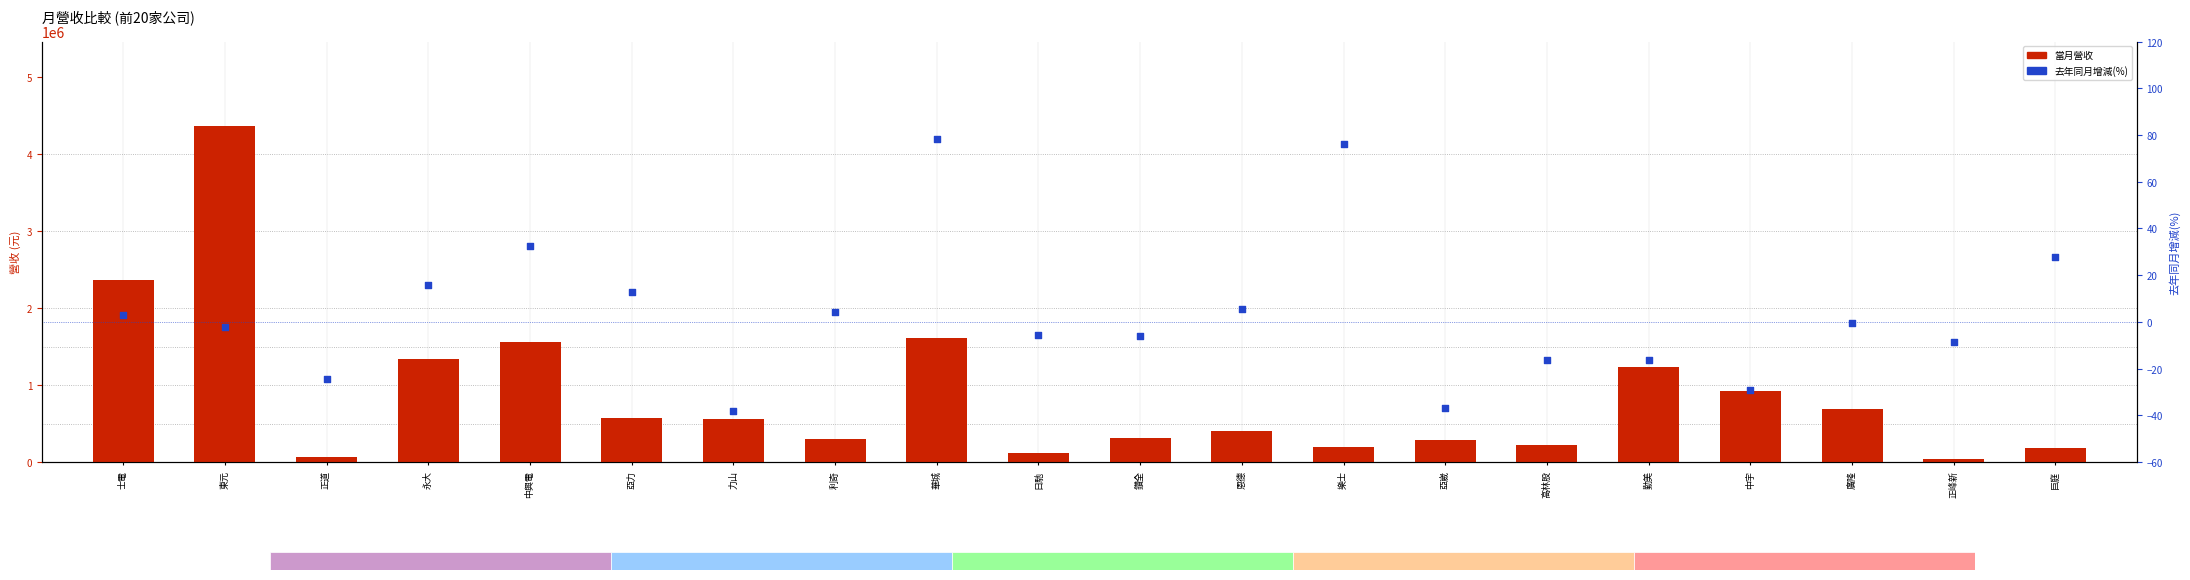

Which series contains the highest Y value?

當月營收